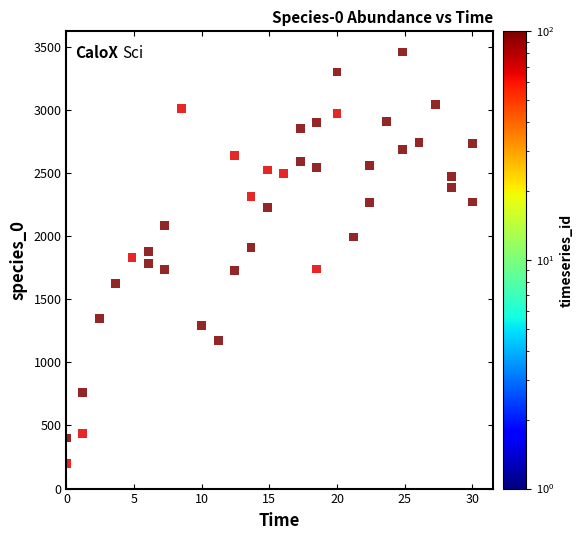

What is the range of Y values (max minus min)?

3258.8